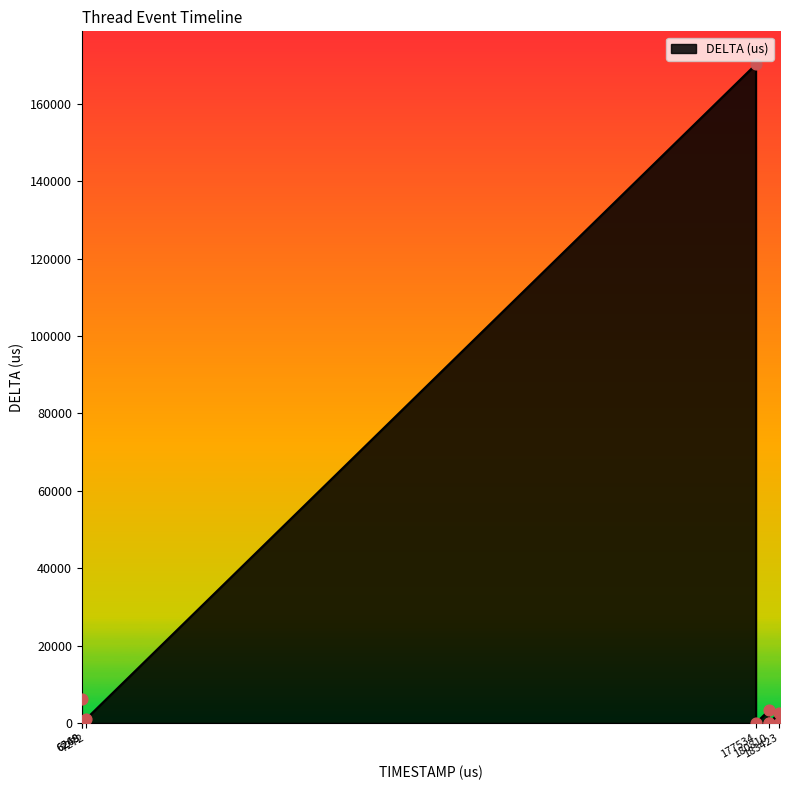

What is the greatest value displayed?

170253